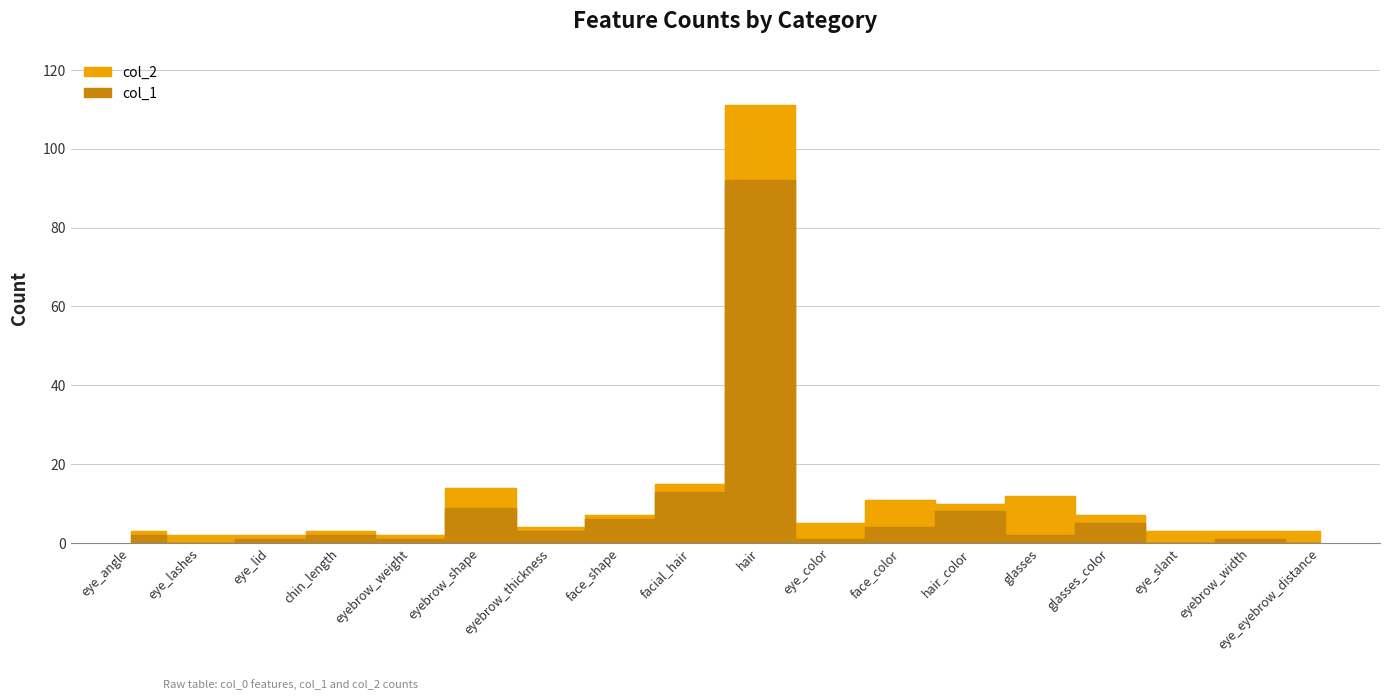

How many values in the col_1 series exceed 2?

8